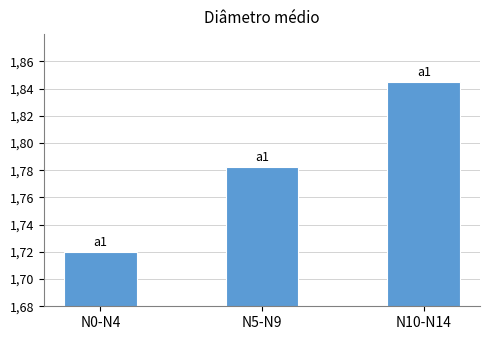

What is the maximum value shown in the chart?

1.8